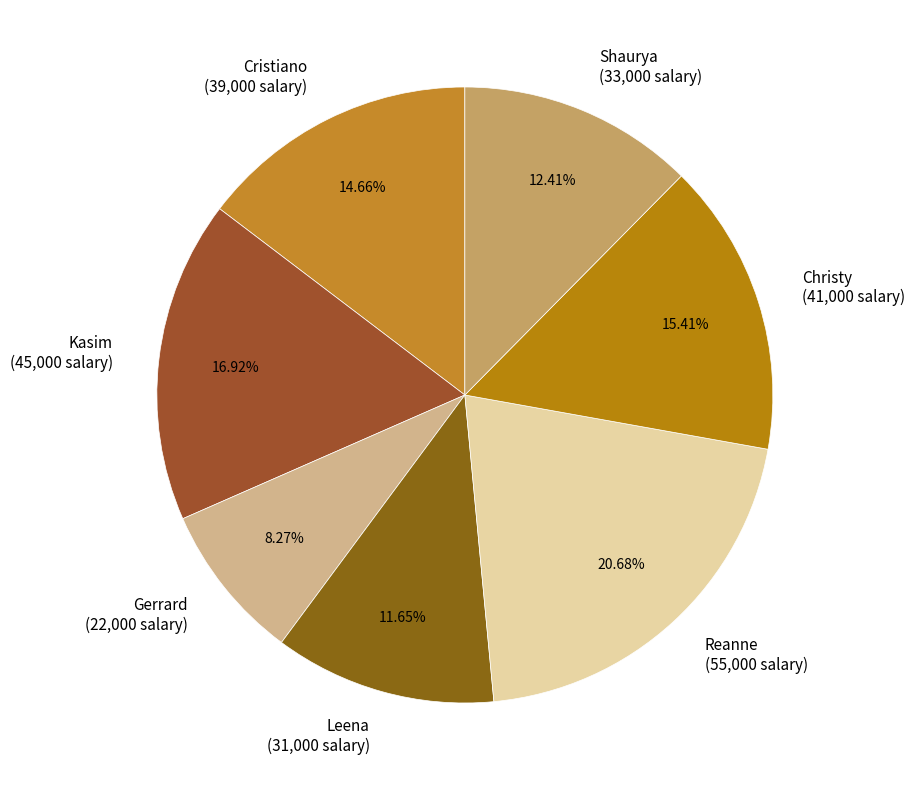

Approximately how many times larger is the value at Kasim compared to Reanne?

0.8